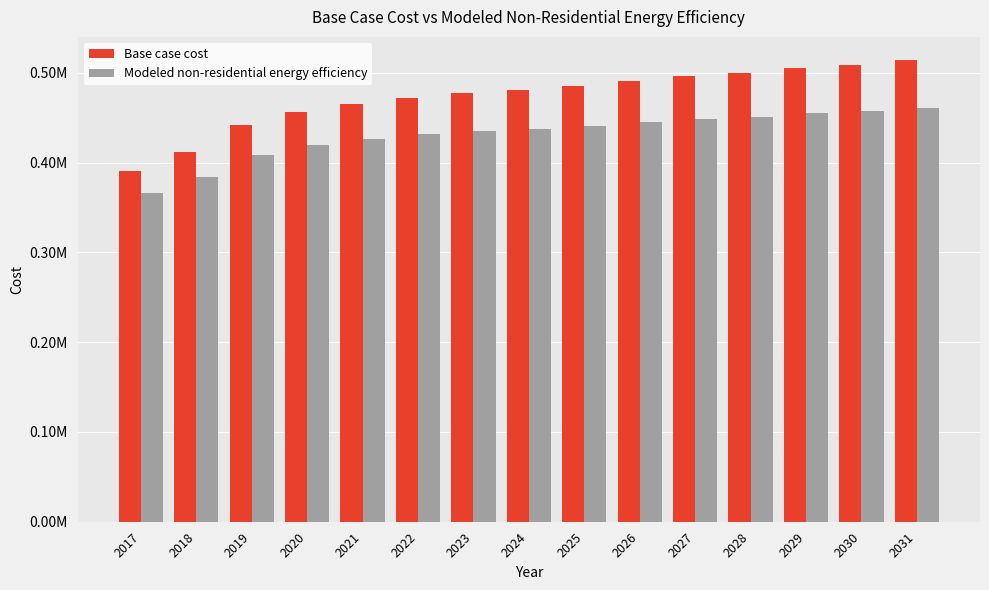

Rank the series by their average value, from lowest to highest.

Modeled non-residential energy efficiency, Base case cost